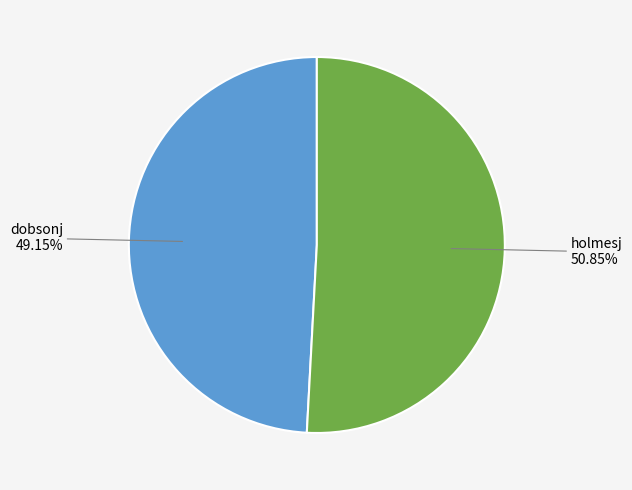

What is the smallest slice in the pie chart?

dobsonj